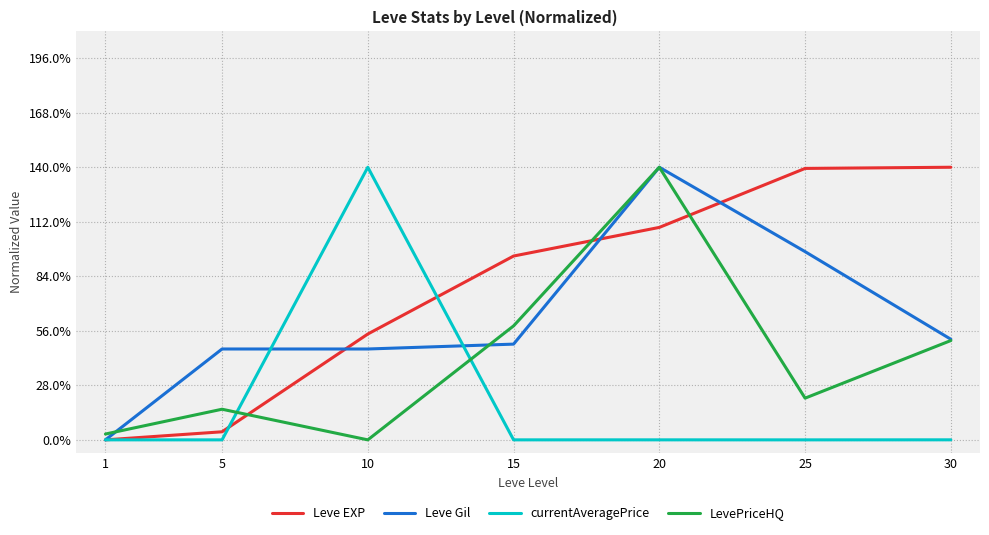

True or false: Leve EXP has a value of 0.7 at 10.

False